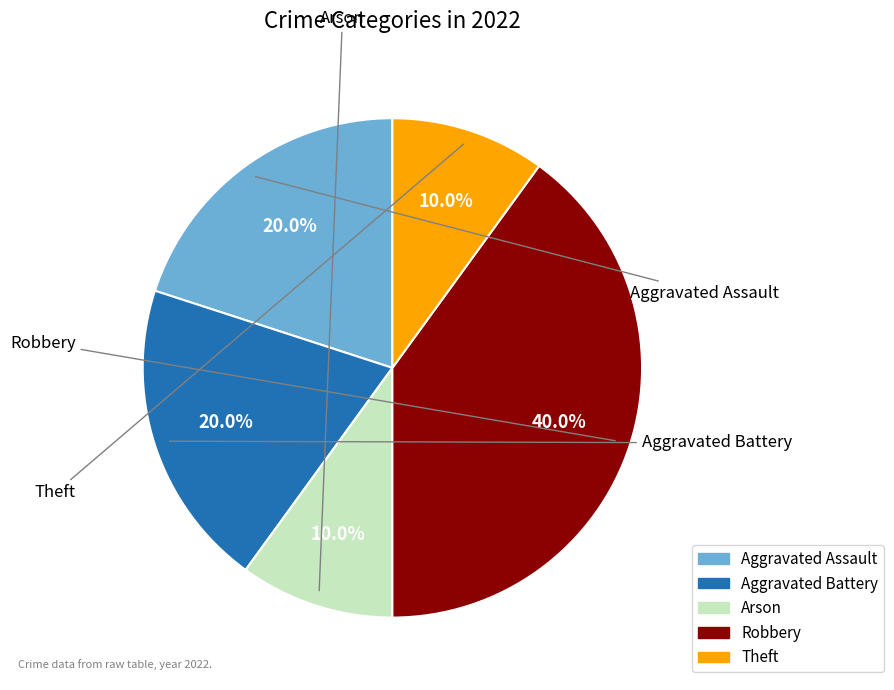

What is the ratio of the value at Arson to the value at Theft?

1.0